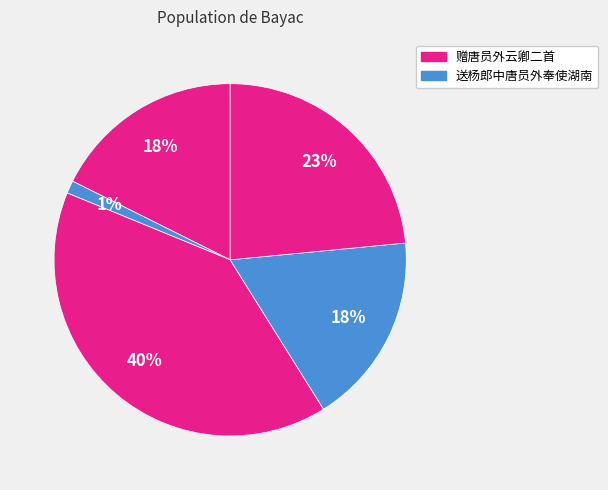

Count the number of slices in the pie.

5